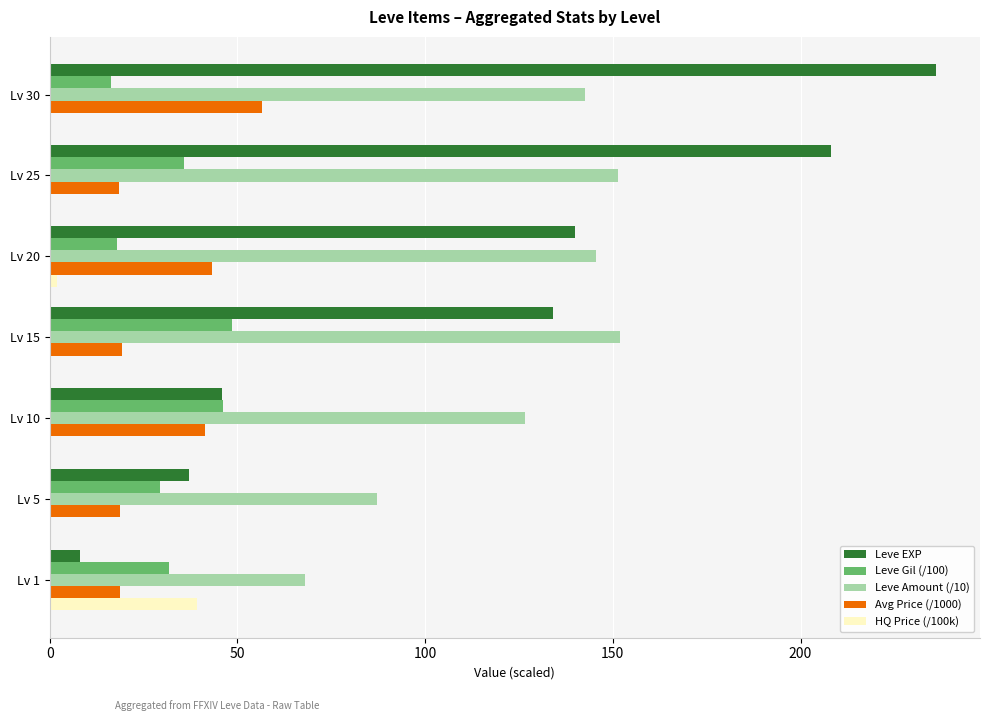

The HQ Price (/100k) series shows 0.2 at Lv 30. True or false?

True